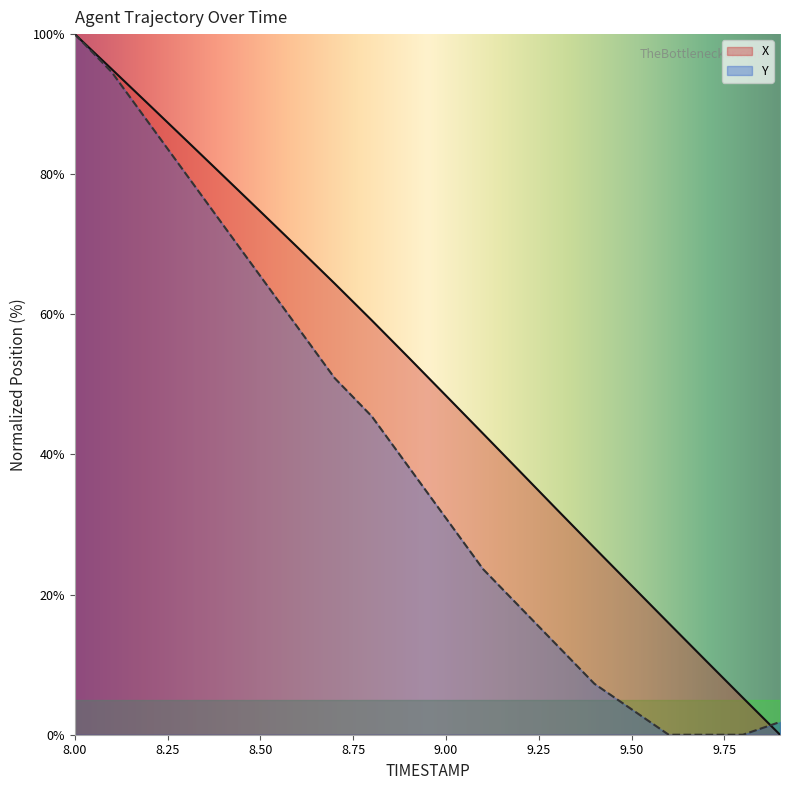

Rank the series at 9.00 from lowest to highest value.

Y, X